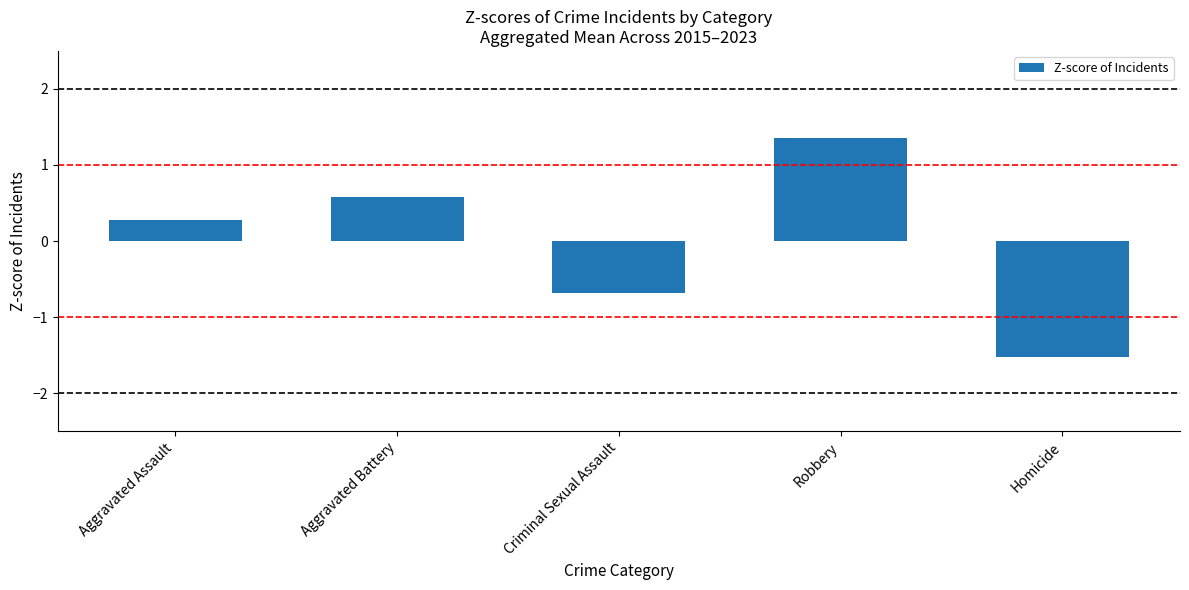

Reading left to right, list all the values displayed in this chart.

Aggravated Assault=0.3	Aggravated Battery=0.6	Criminal Sexual Assault=-0.7	Robbery=1.3	Homicide=-1.5